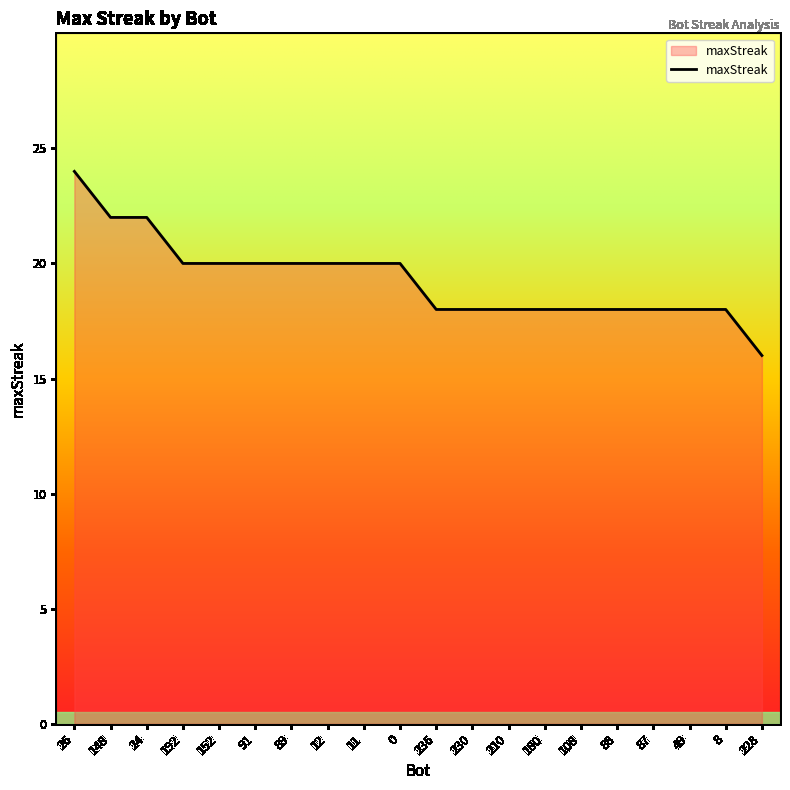

Reading right to left, extract all data points from this chart.

228=16	8=18	49=18	87=18	88=18	108=18	180=18	210=18	230=18	236=18	0=20	11=20	12=20	89=20	91=20	152=20	192=20	24=22	148=22	26=24